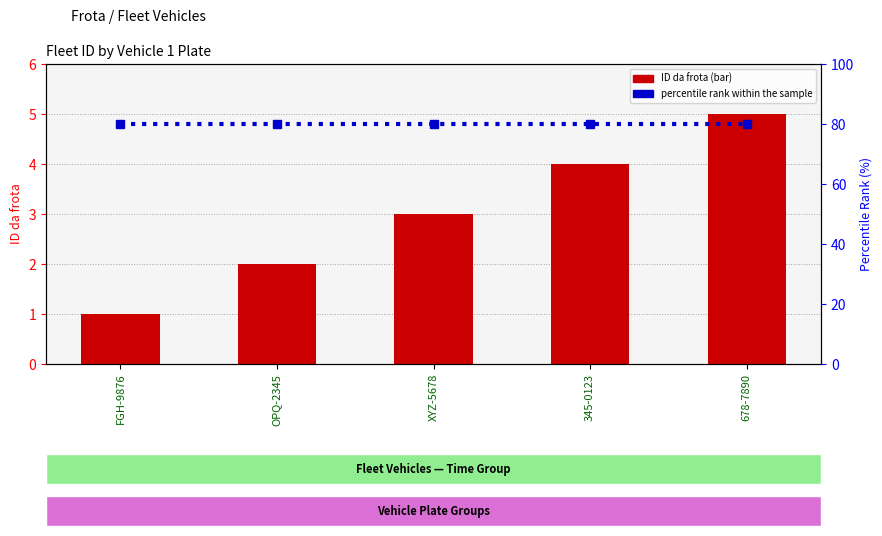

Between 678-7890 and OPQ-2345, which is larger?

678-7890